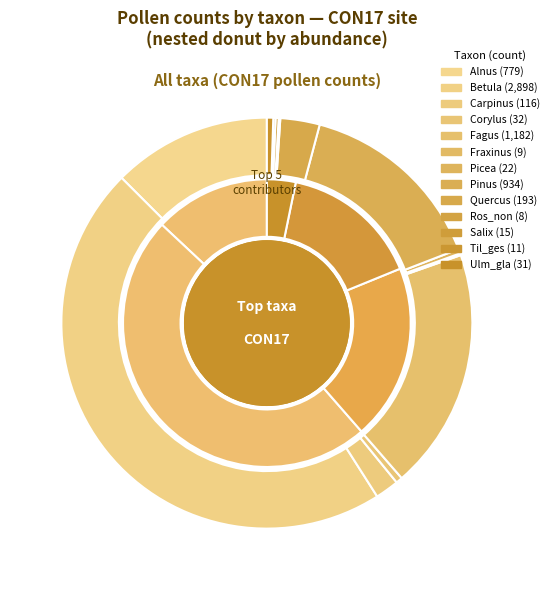

Combined, what portion of the pie is Betula and Carpinus?

48.4%